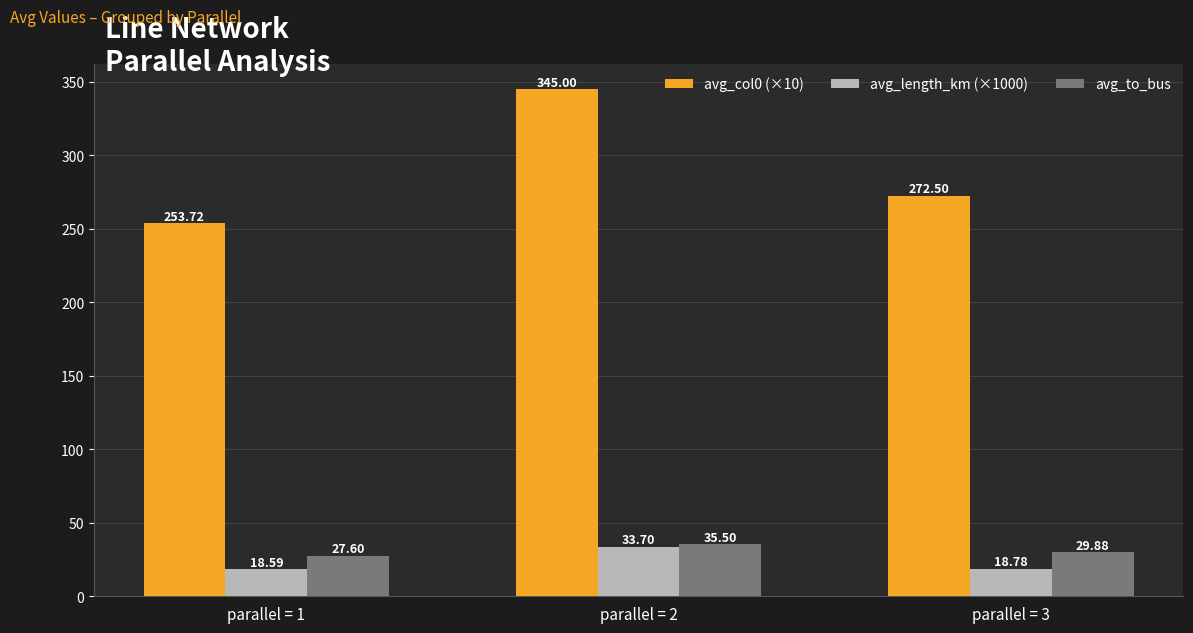

Are the bars horizontal?

No